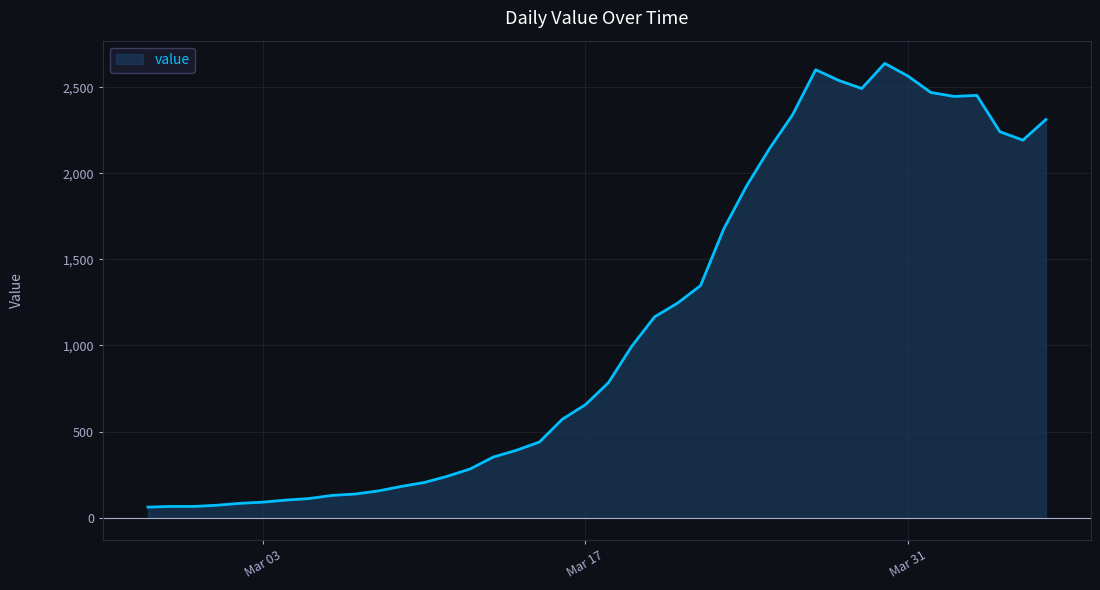

Count the number of data series in this chart.

1